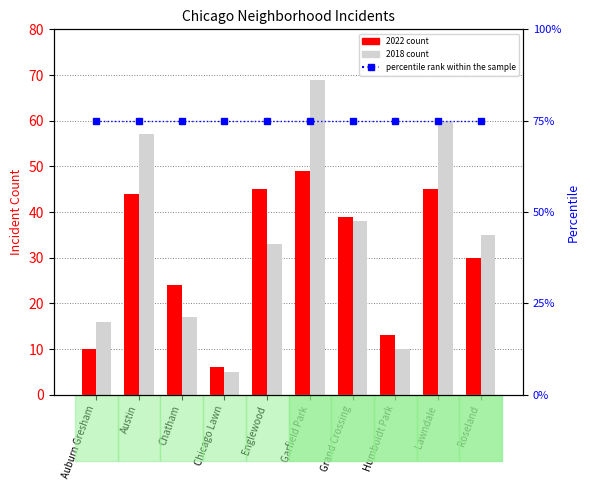

Which has a higher value, Grand Crossing or Lawndale?

Lawndale